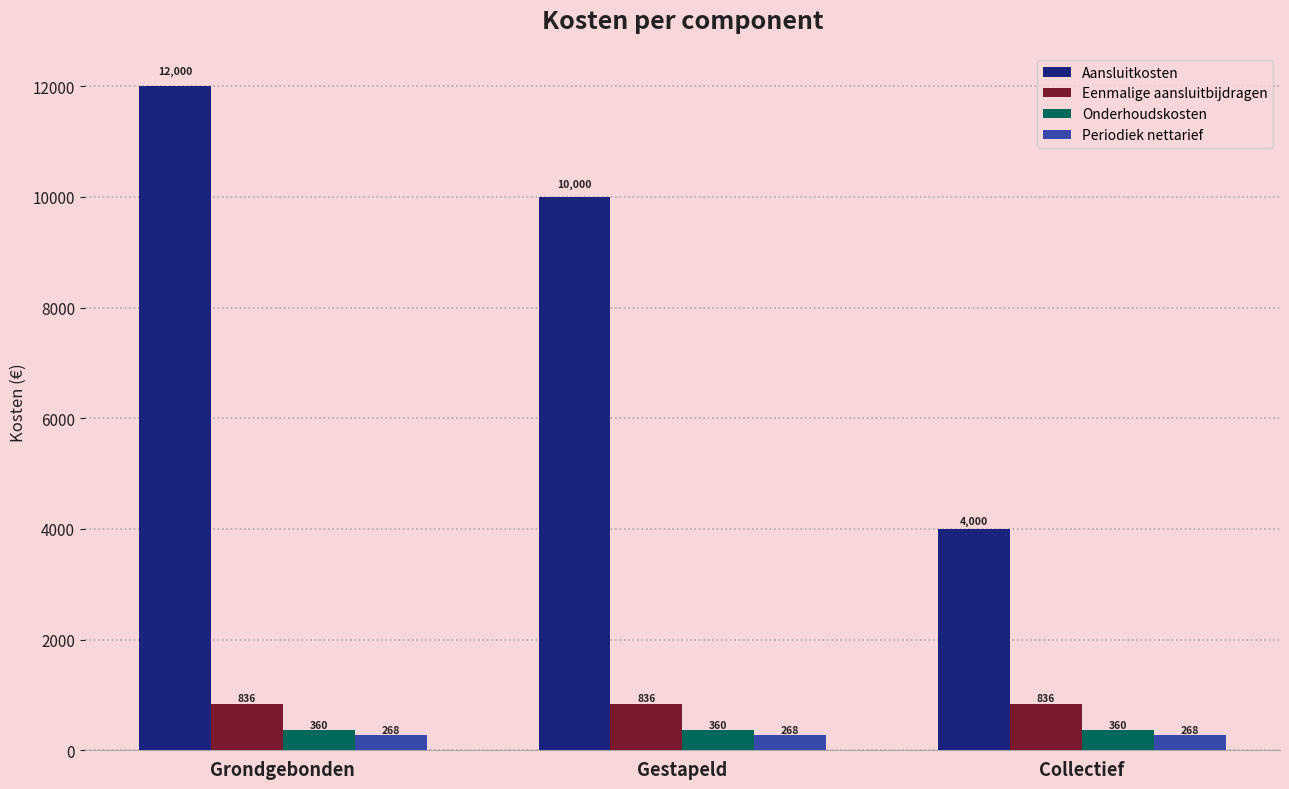

What value does the Aansluitkosten series have at Grondgebonden?

12000.0